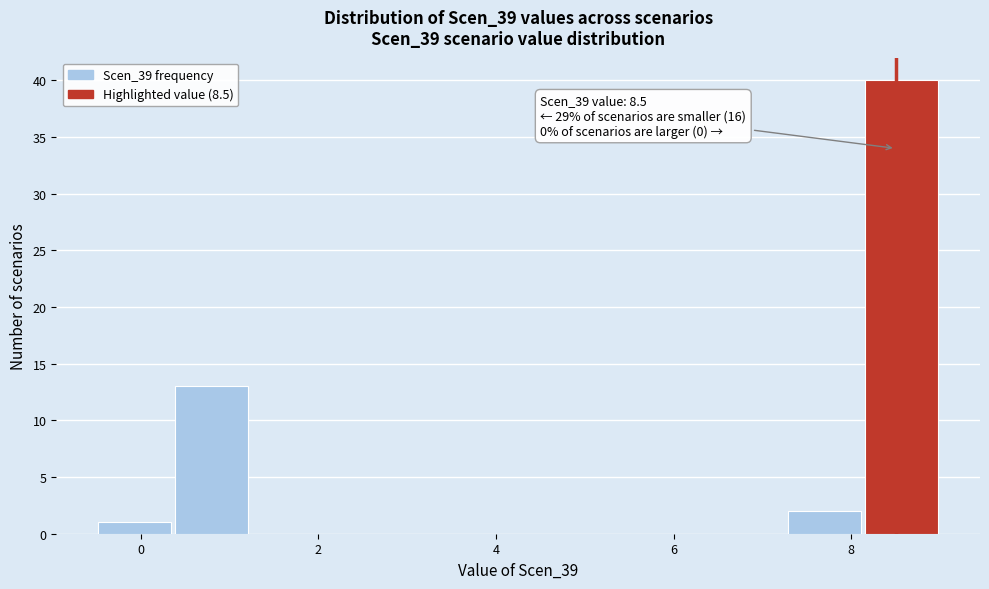

Which range on the x-axis has the tallest bar?

8.2 to 9.0